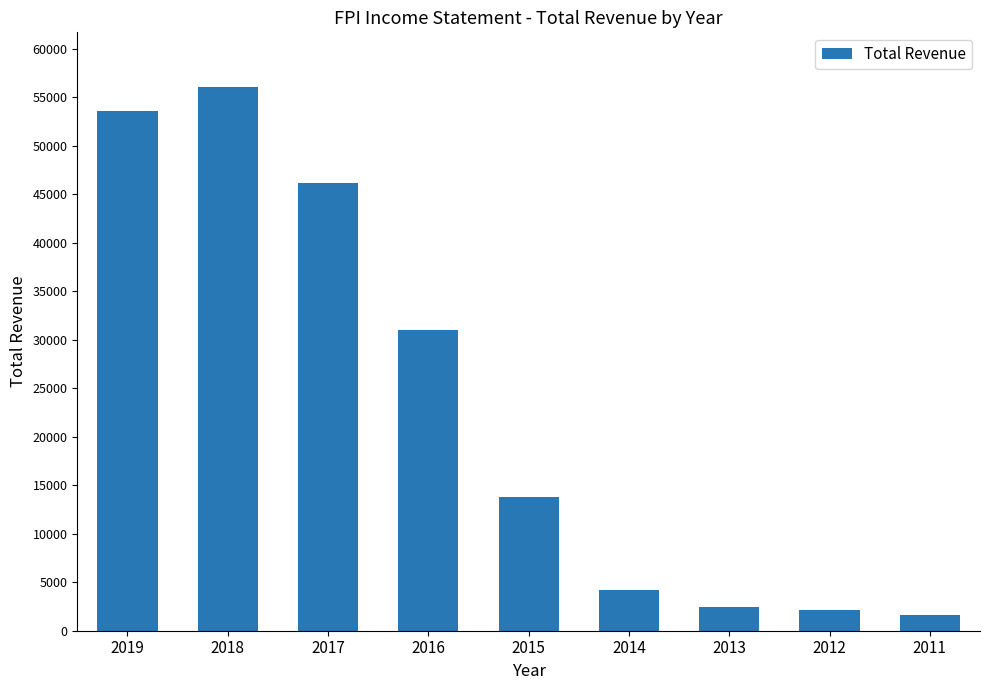

Where is the data nearest to the value 28850?

2016